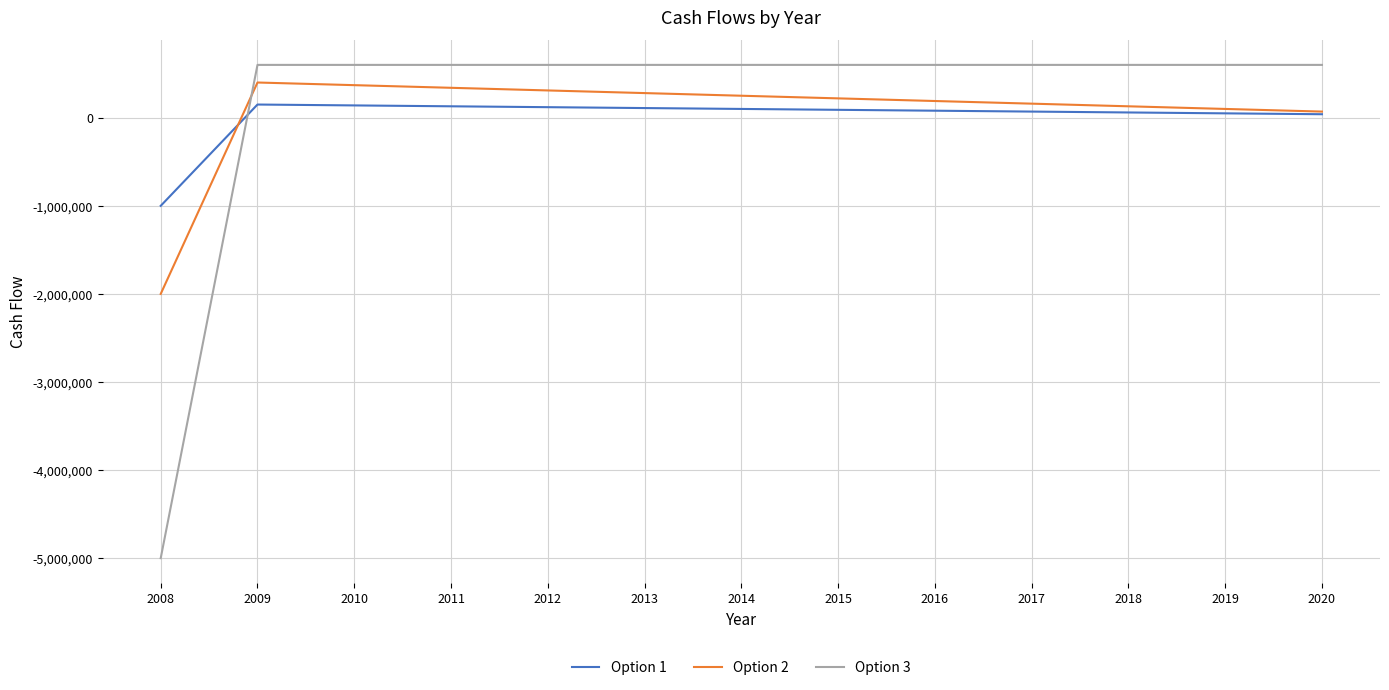

What is the difference between the Option 1 values at 2013 and 2017?

40000